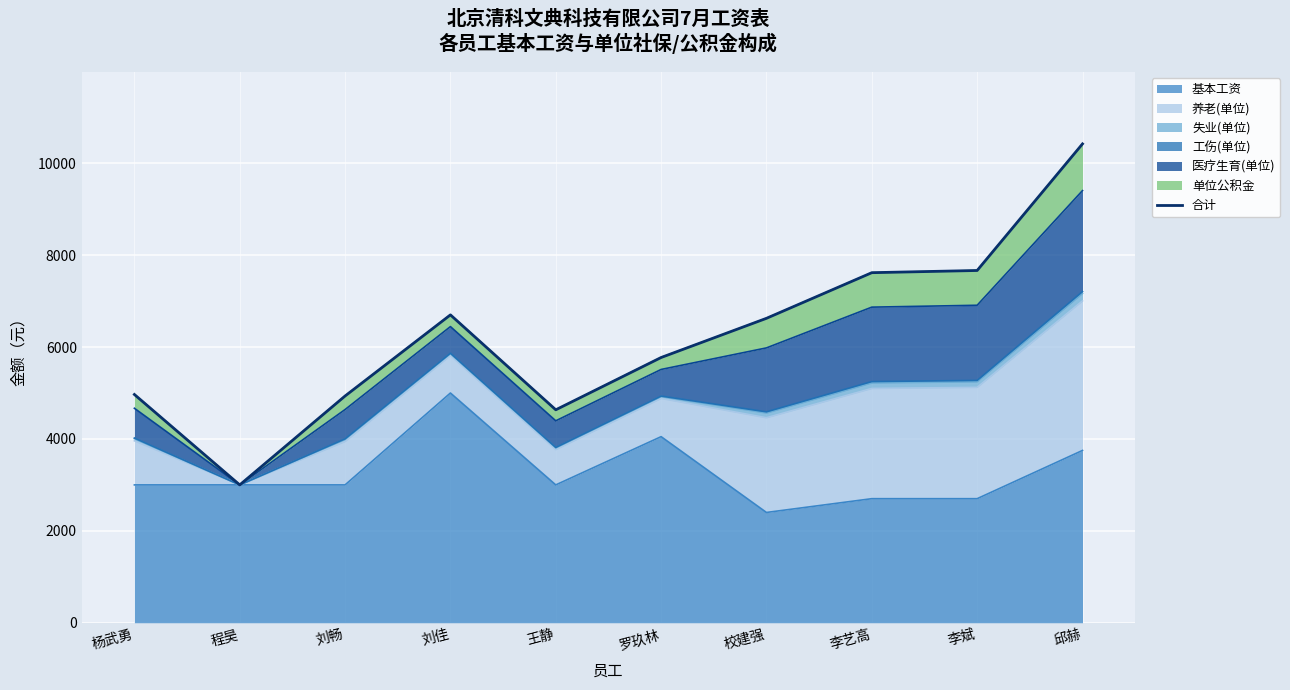

Between 刘佳 and 王静, which is larger?

刘佳